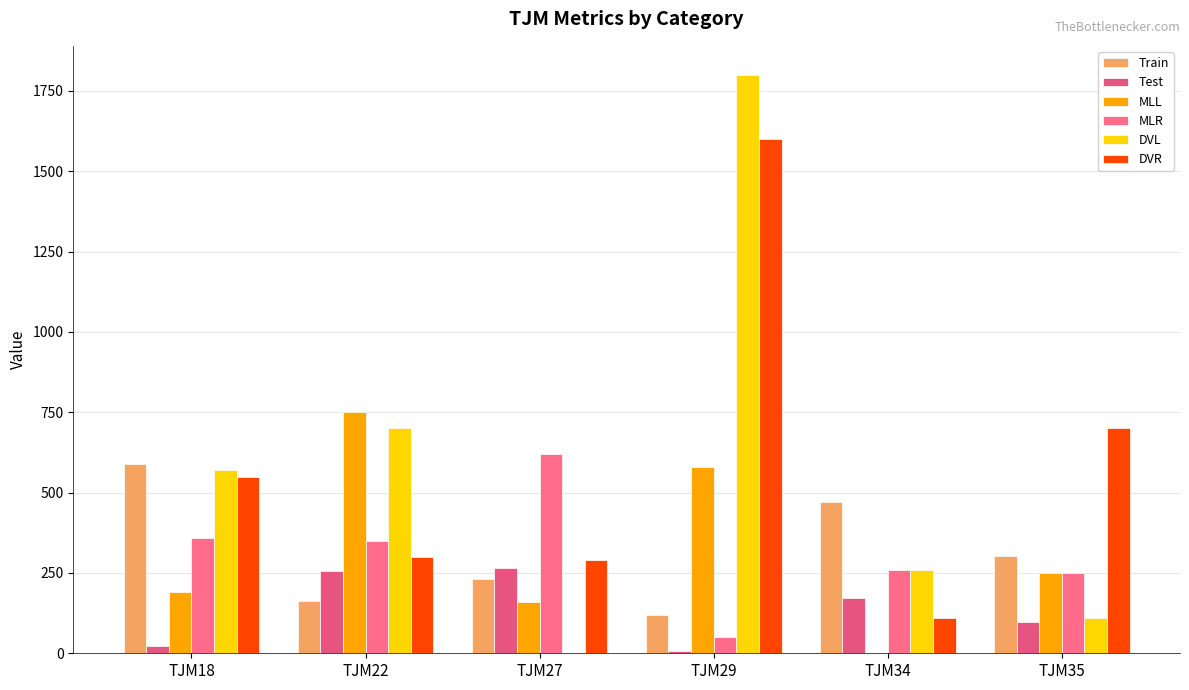

Where is Test nearest to the value 136?

TJM34